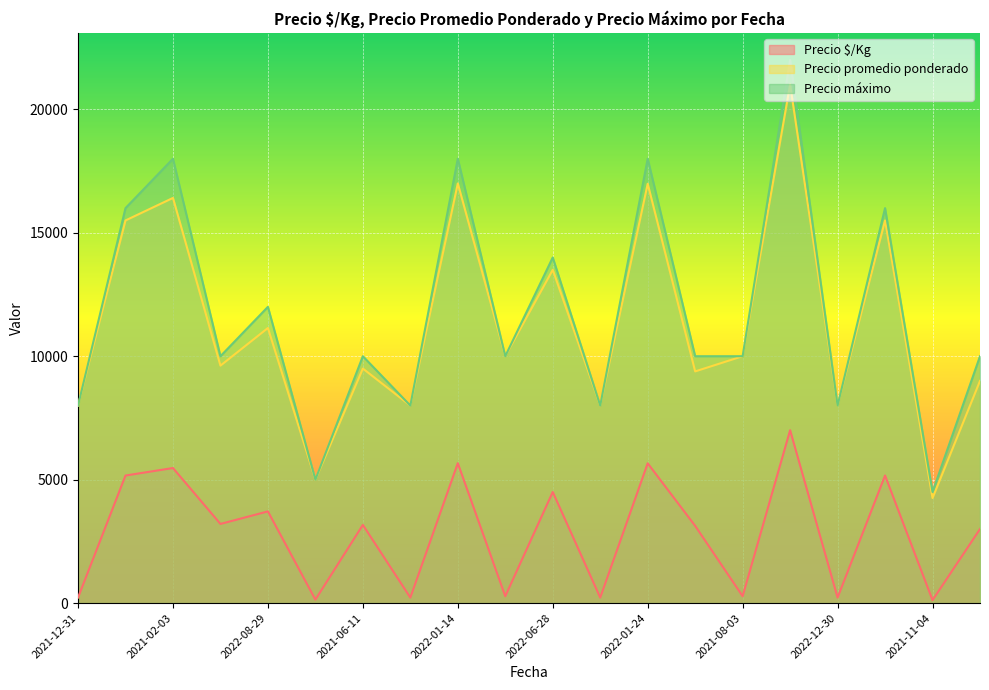

How many lines are shown in the chart?

3